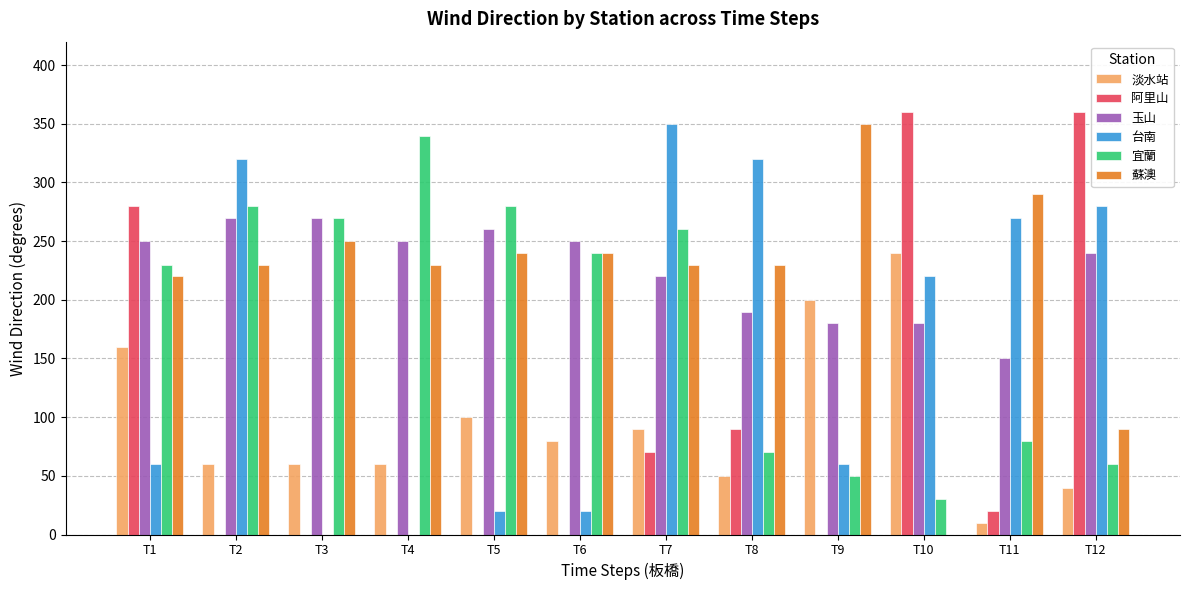

How many groups of bars are there?

12